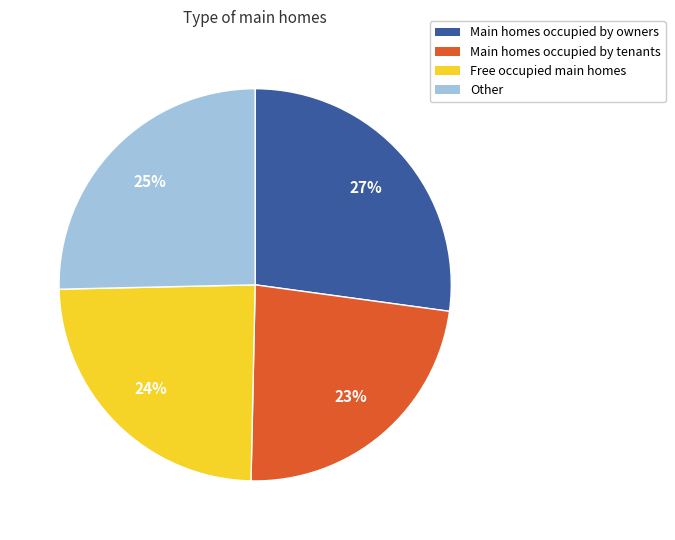

To the nearest percent, what is the average slice percentage?

25%